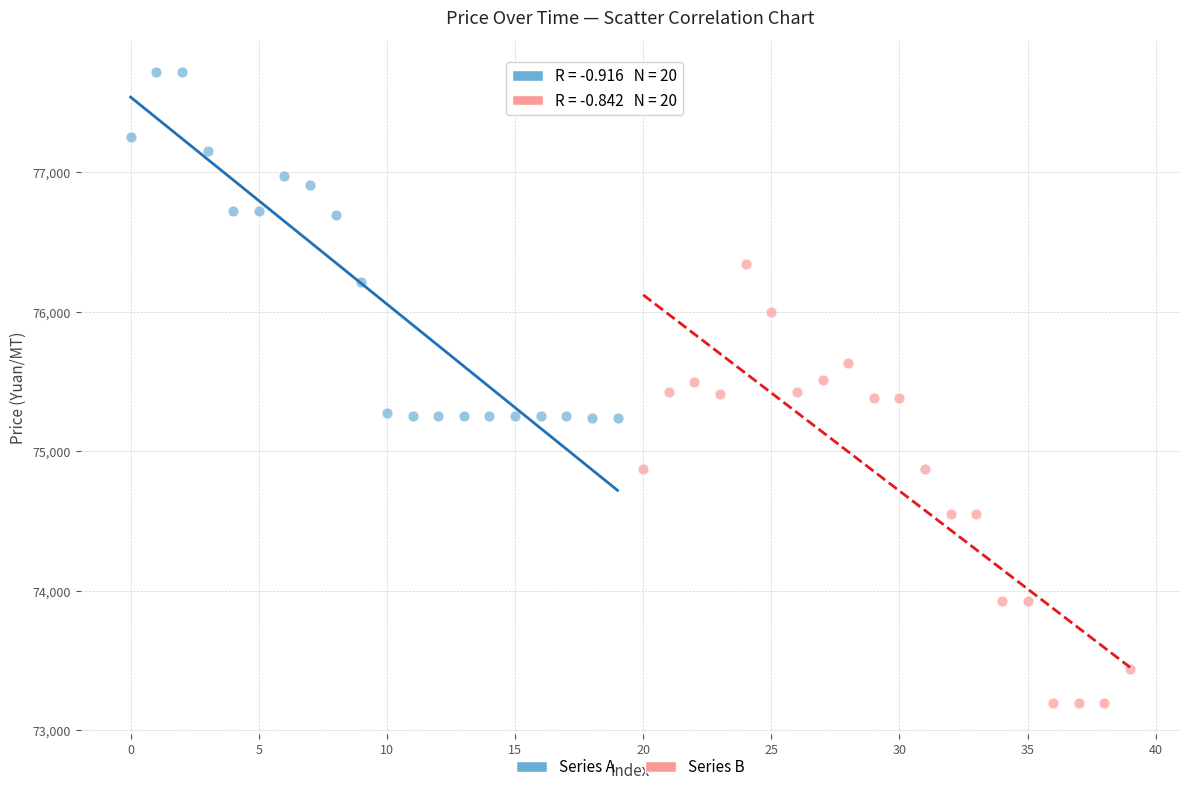

Which series reaches the maximum Y coordinate?

Series A